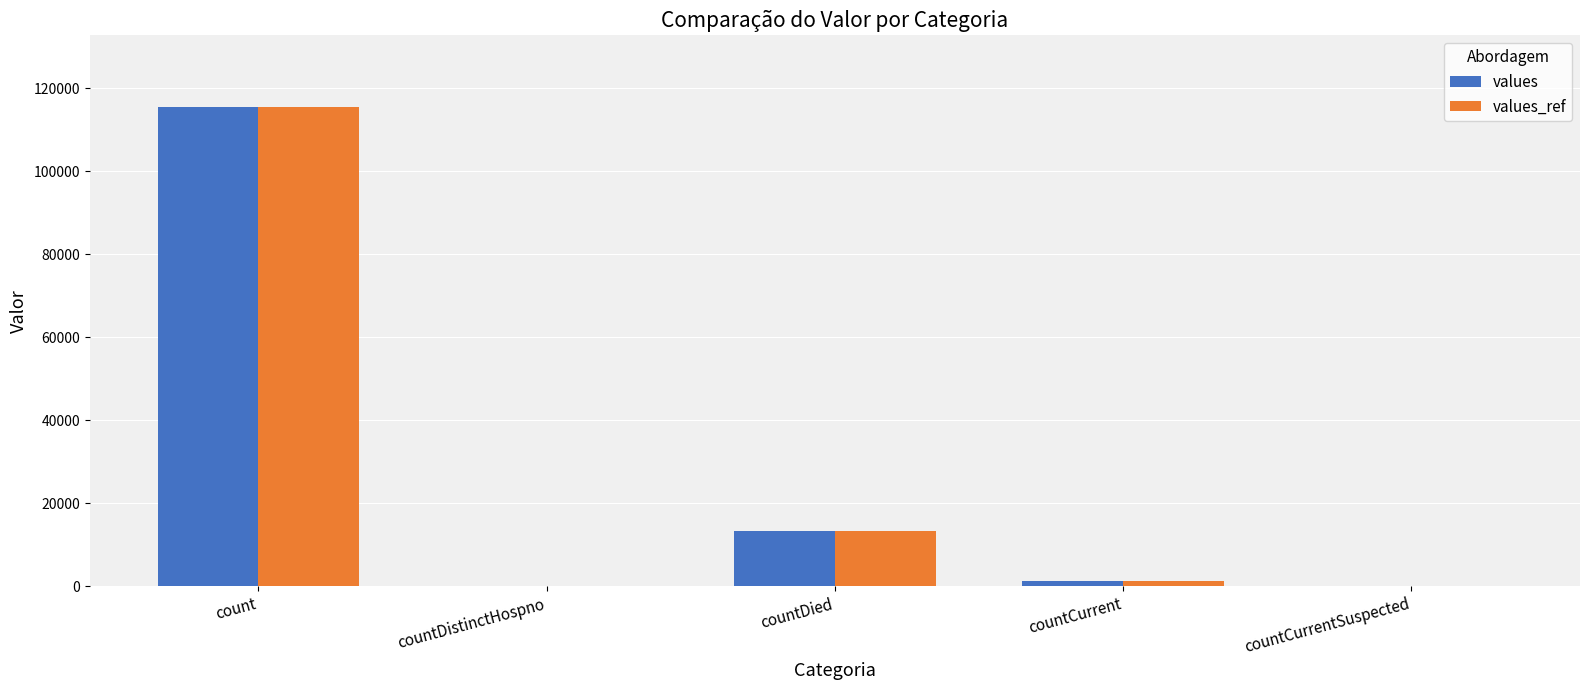

True or false: values_ref has a value of 1383 at countCurrent.

True